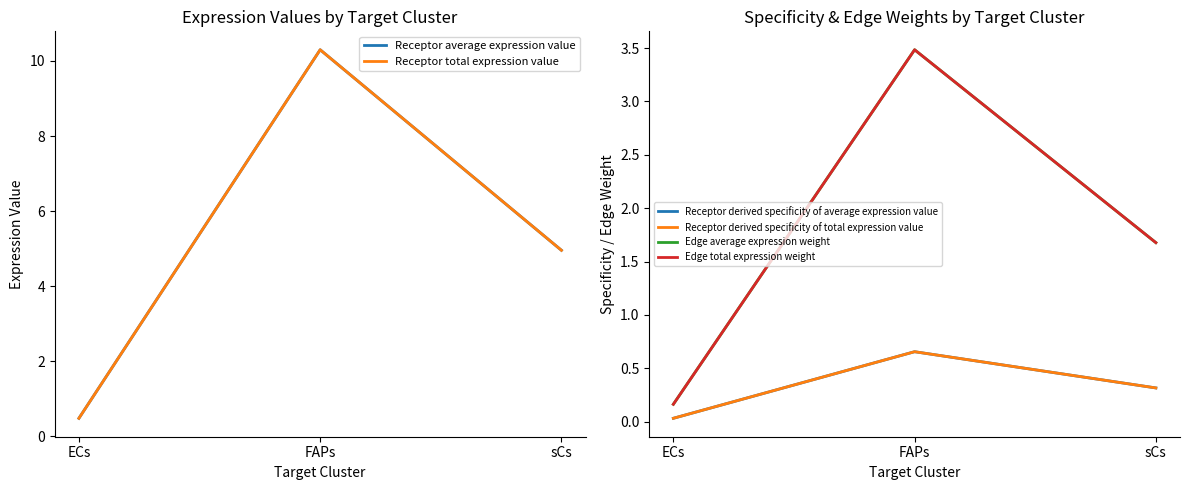

At which category is the sum across all series the highest?

FAPs